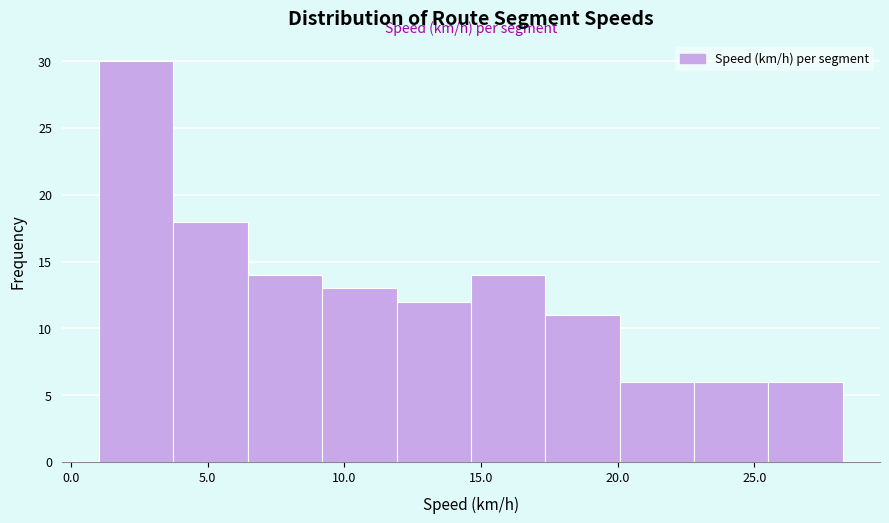

Reading left to right, list every bar in this chart as the range it spans on the x-axis followed by its height. Neither the bar edges nor the heights are printed on the chart, so give them approximately, as read against the axes.

1.0 to 3.5: 30
3.5 to 6.5: 18
6.5 to 9.0: 14
9.0 to 12.0: 13
12.0 to 14.5: 12
14.5 to 17.5: 14
17.5 to 20.0: 11
20.0 to 23.0: 6
23.0 to 25.5: 6
25.5 to 28.0: 6